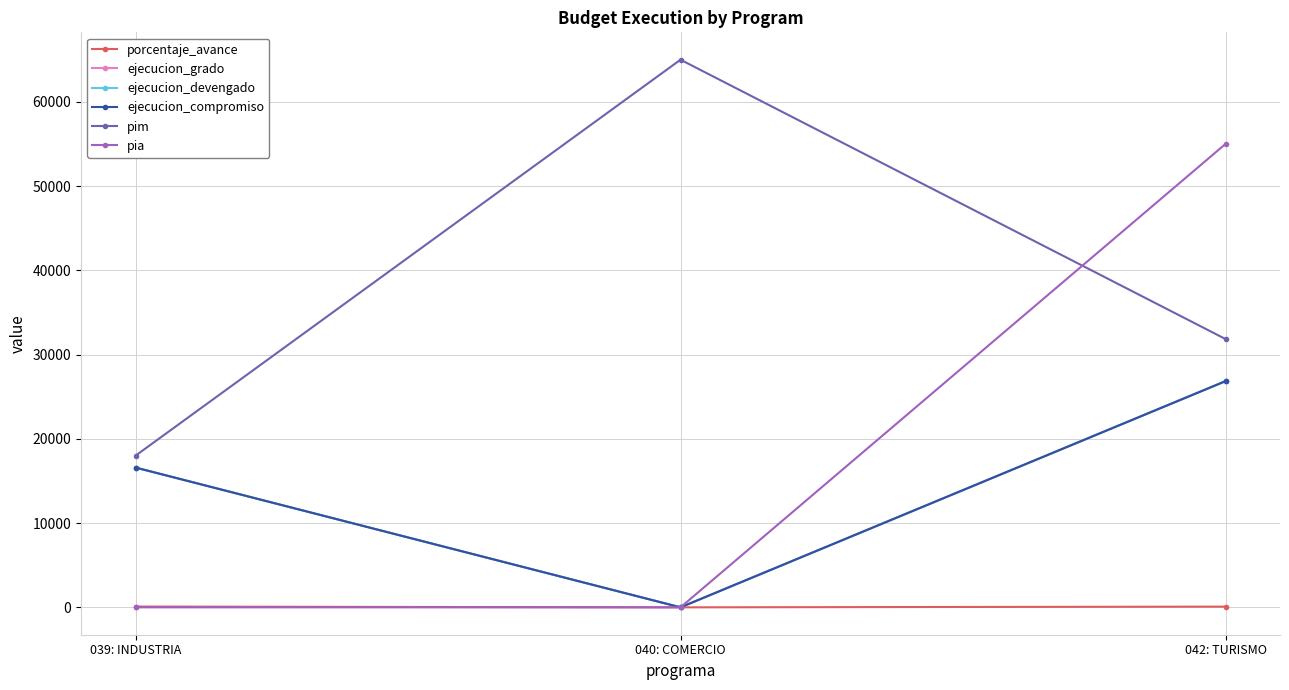

At which category is the sum across all series the highest?

042: TURISMO